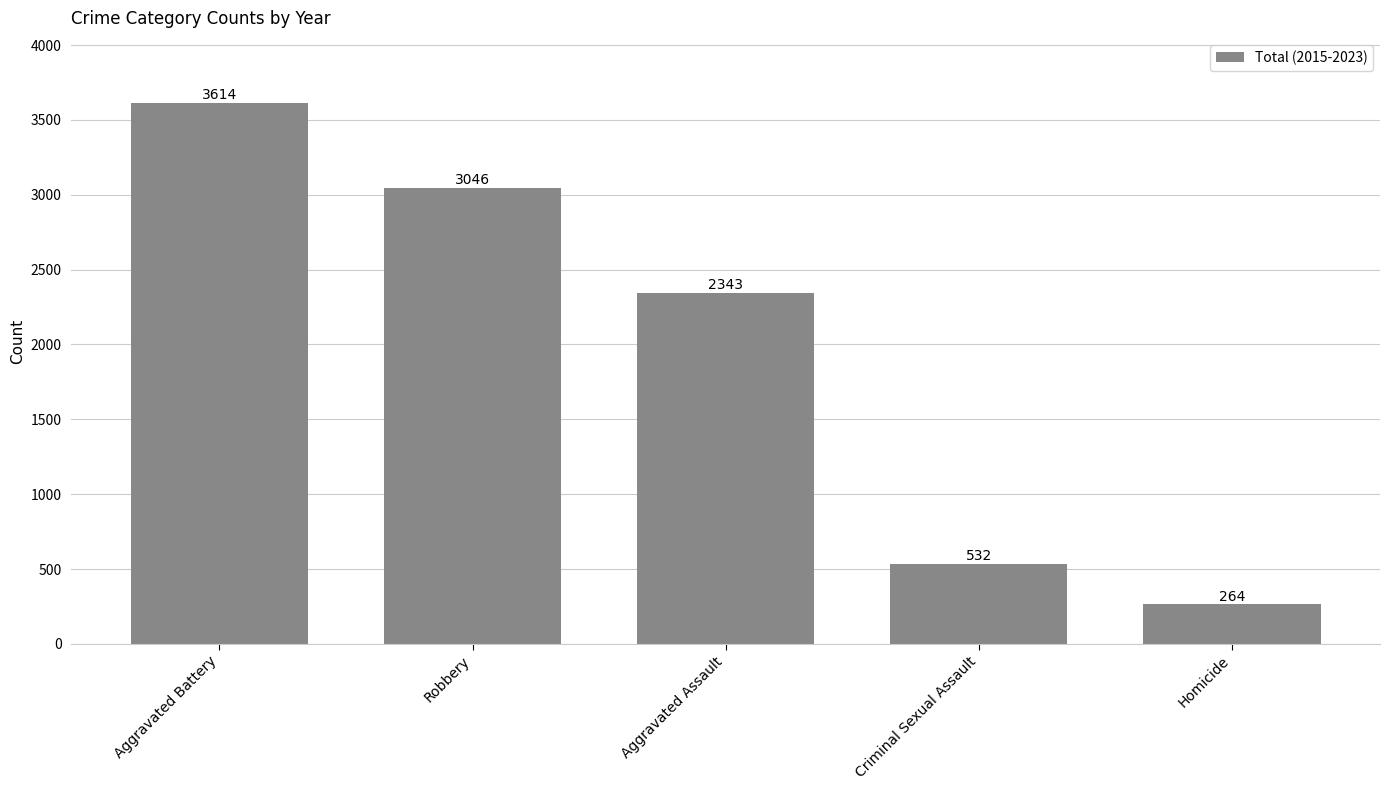

What is the difference between the second highest and minimum values?

2782